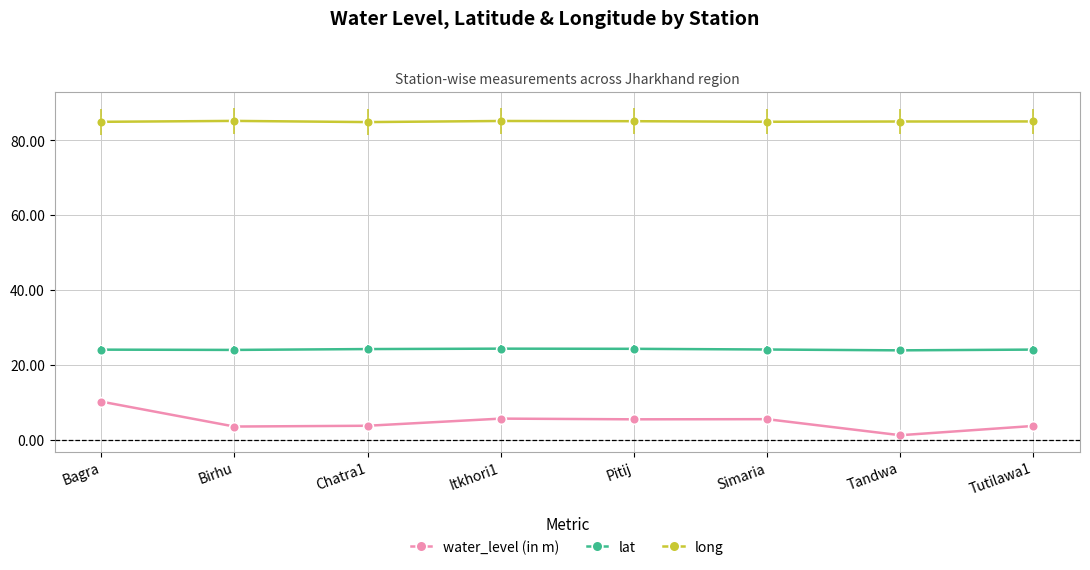

What is the minimum value for lat?

23.9